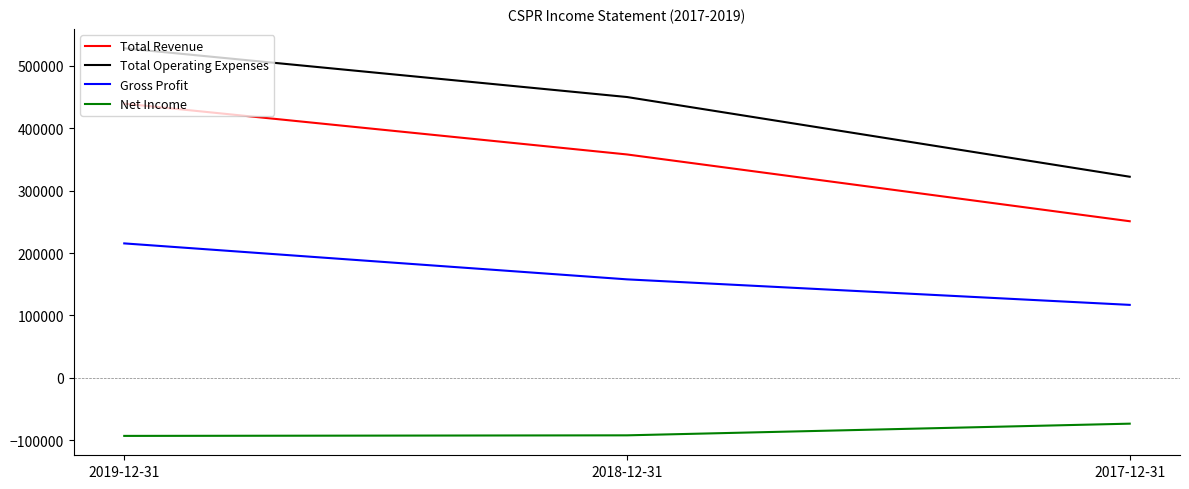

Which series has the largest total across all categories?

Total Operating Expenses